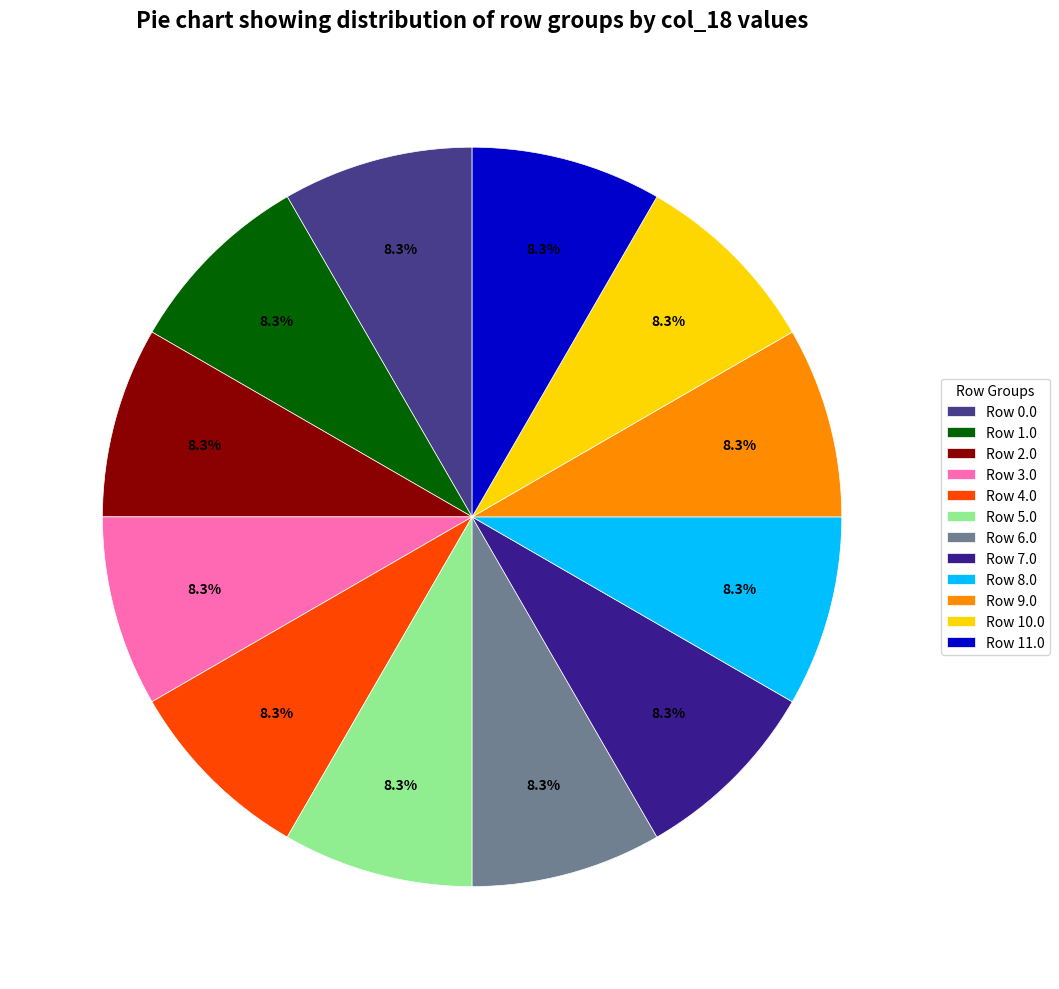

How many slices are in this pie chart?

12